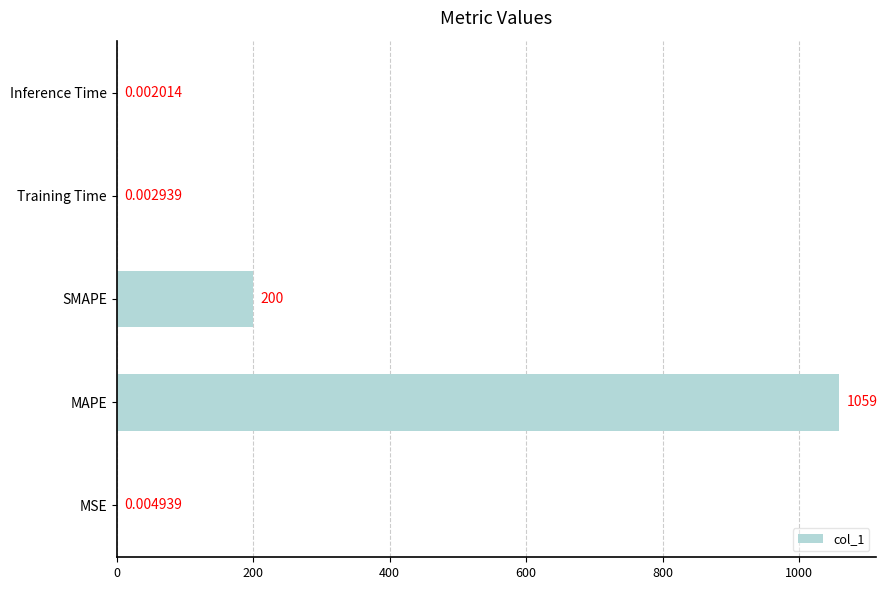

Where is the data nearest to the value 529?

SMAPE